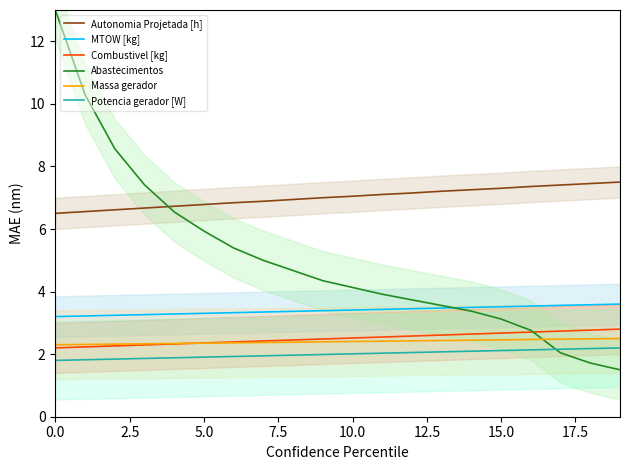

Where is Autonomia Projetada [h] nearest to the value 7?

9